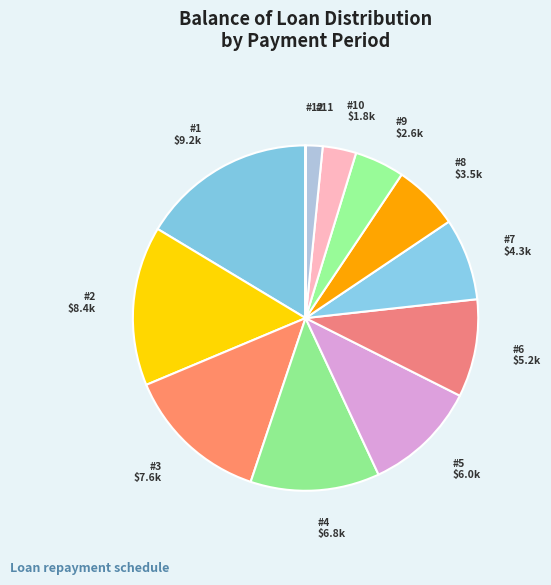

To the nearest percent, what is the difference between the largest and smallest slice percentages?

16%